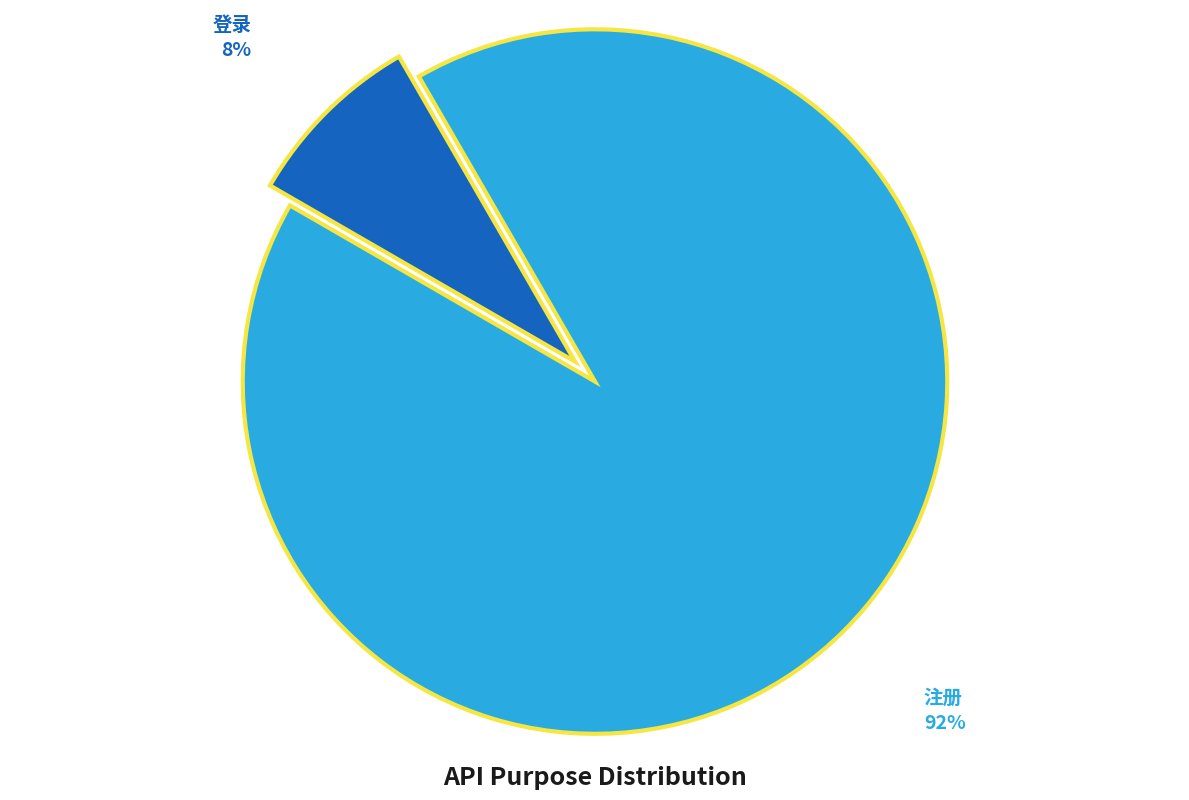

Rank the categories by value from highest to lowest.

注册, 登录